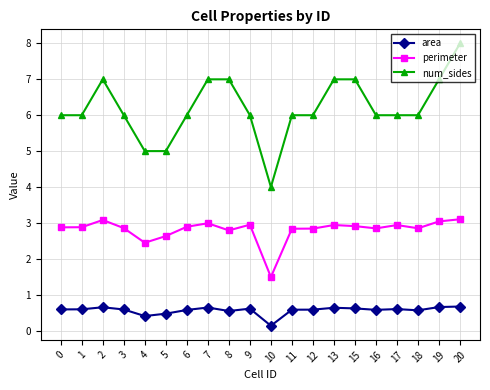

How many distinct data groups are displayed?

3